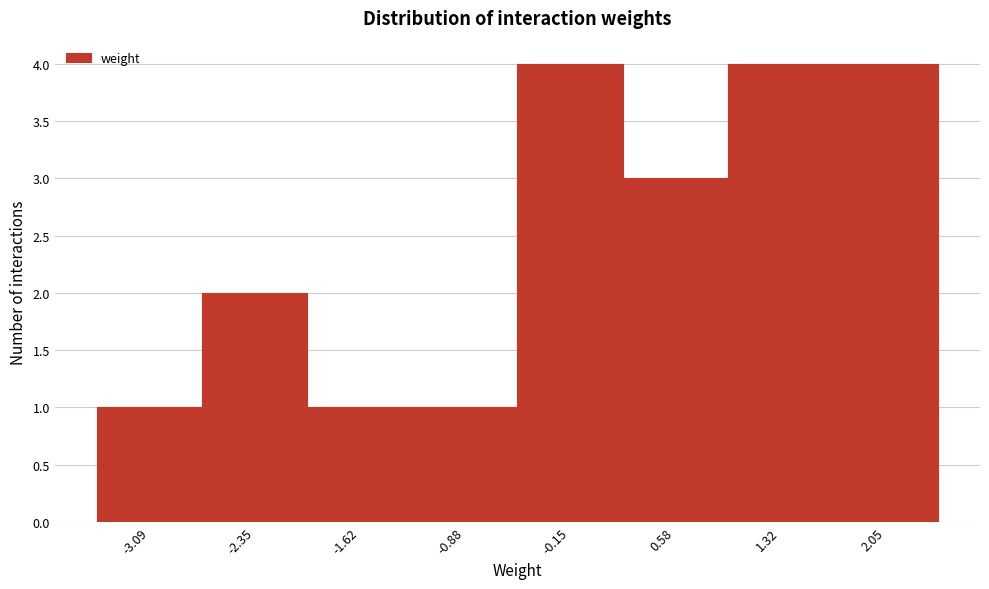

Reading left to right, list every bar in this chart as the range it spans on the x-axis followed by its height. Neither the bar edges nor the heights are printed on the chart, so give them approximately, as read against the axes.

-3.5 to -2.7: 1
-2.7 to -2.0: 2
-2.0 to -1.3: 1
-1.3 to -0.5: 1
-0.5 to 0.2: 4
0.2 to 1.0: 3
1.0 to 1.7: 4
1.7 to 2.4: 4